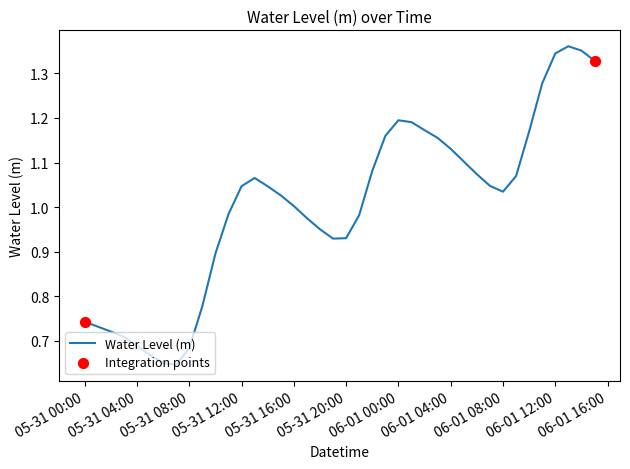

How many lines are shown in the chart?

1